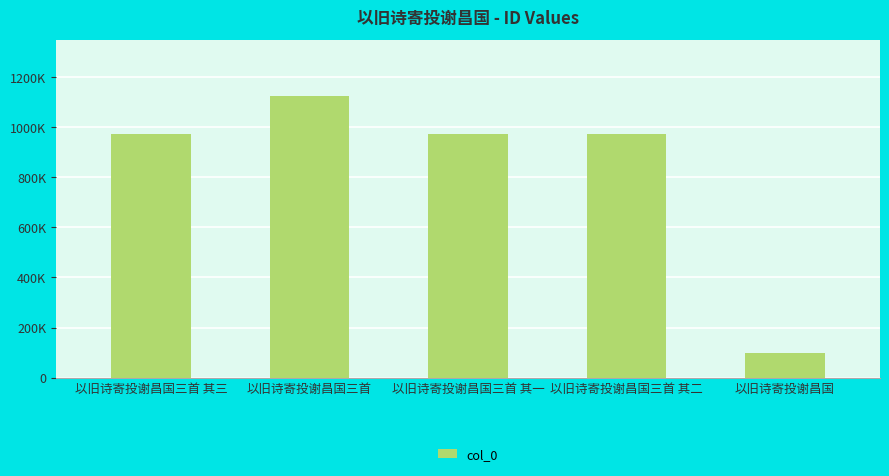

The value at 以旧诗寄投谢昌国三首 其三 is 557380. True or false?

False